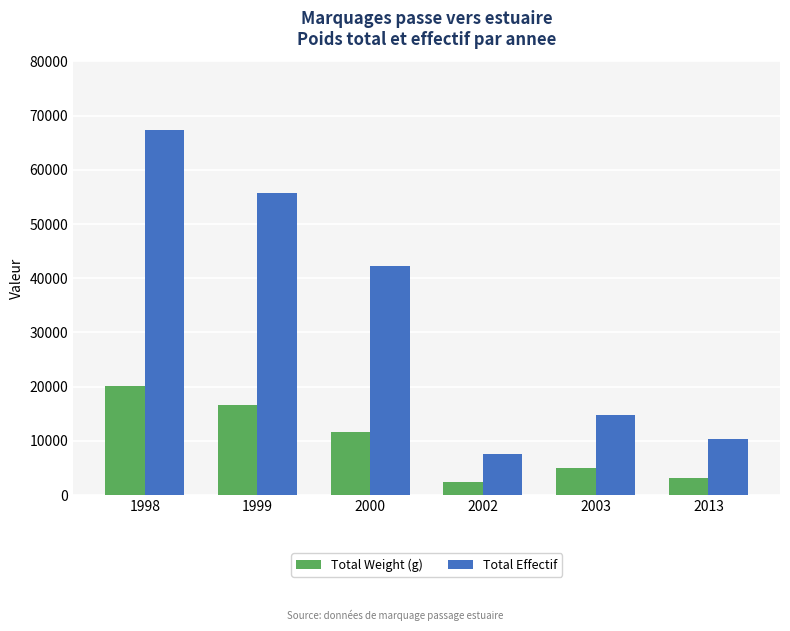

List the series in order of their peak value, highest first.

Total Effectif, Total Weight (g)